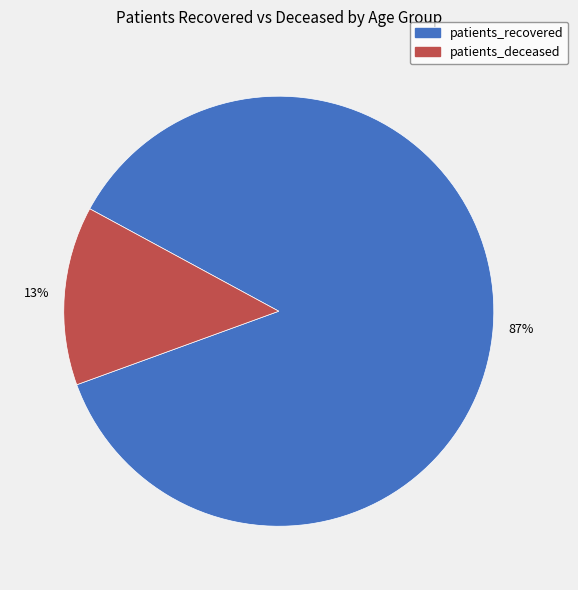

To the nearest percent, what is the average slice percentage?

50%